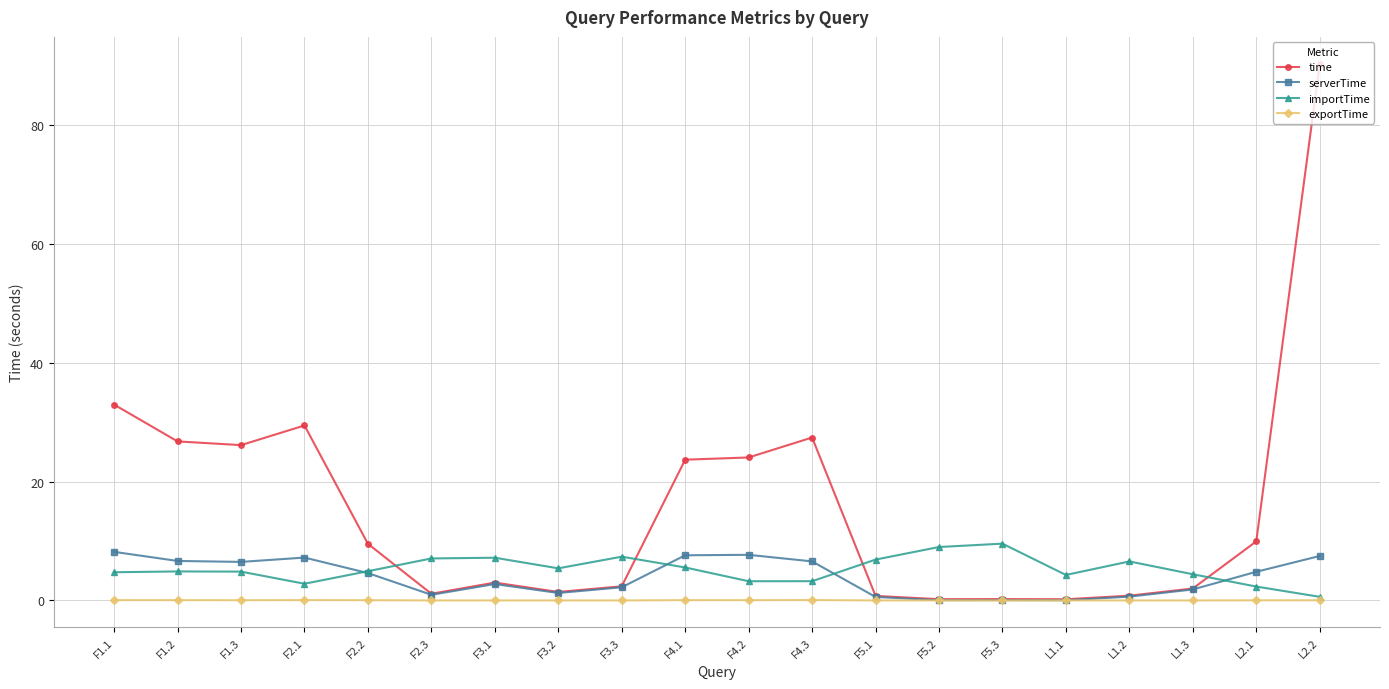

After their last crossing, which series has the higher values: serverTime or importTime?

serverTime